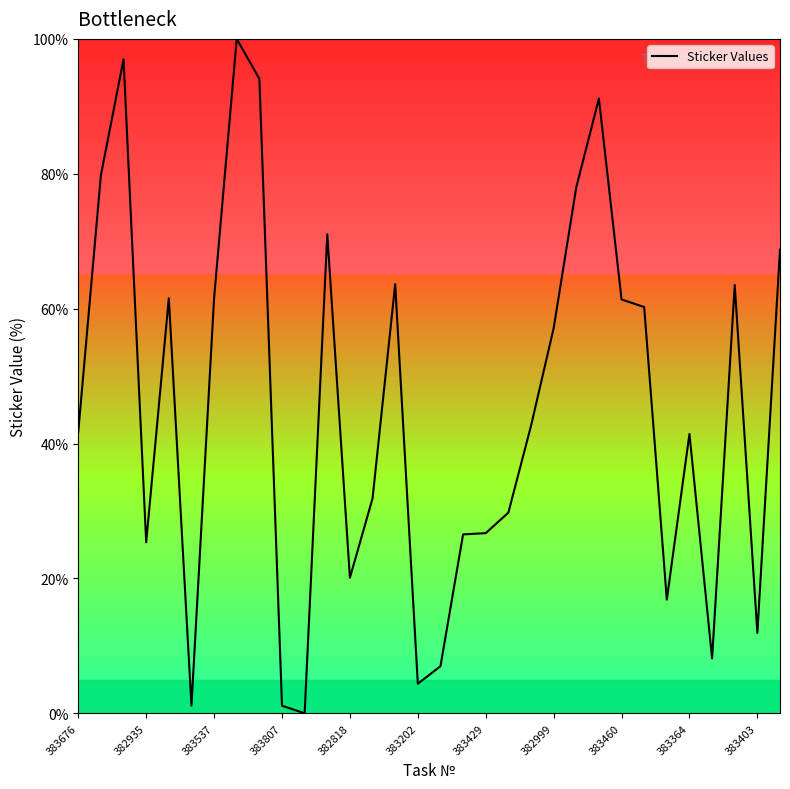

What is the greatest value displayed?

100.0